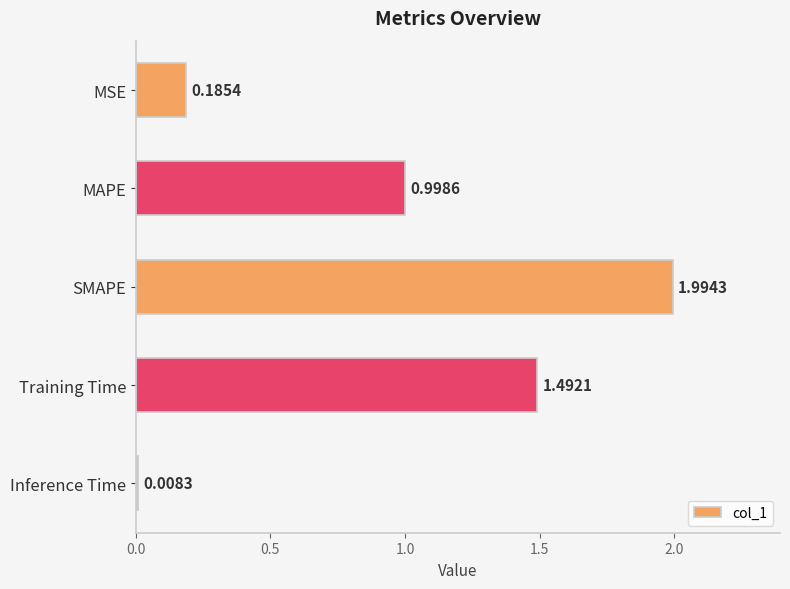

What is the average value?

0.9